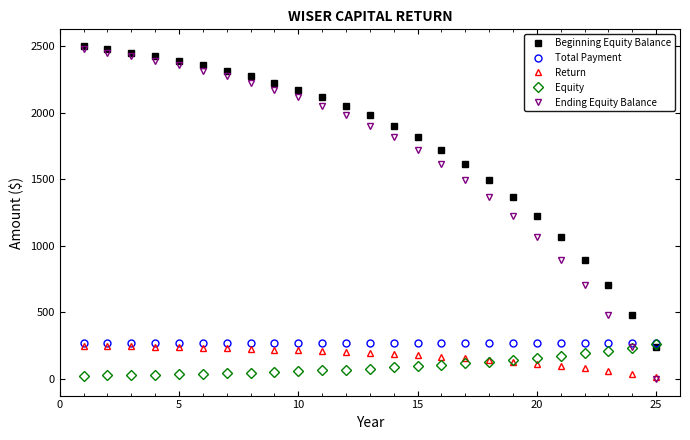

What is the maximum value shown in the chart?

2500.0